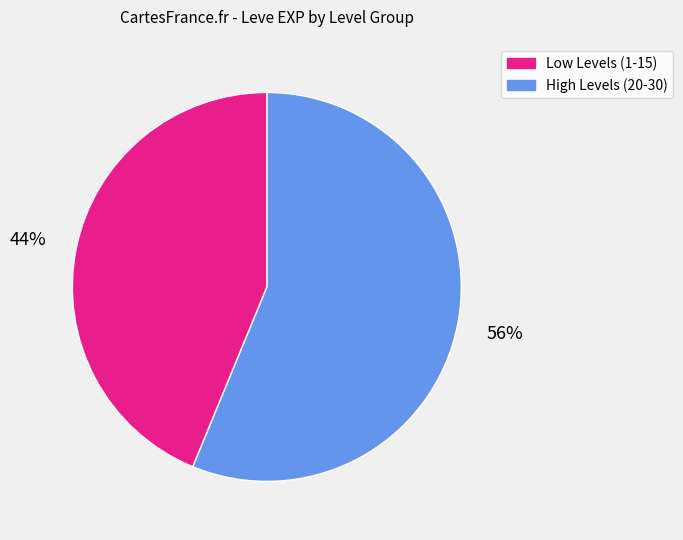

To the nearest percent, what is the average slice percentage?

50%